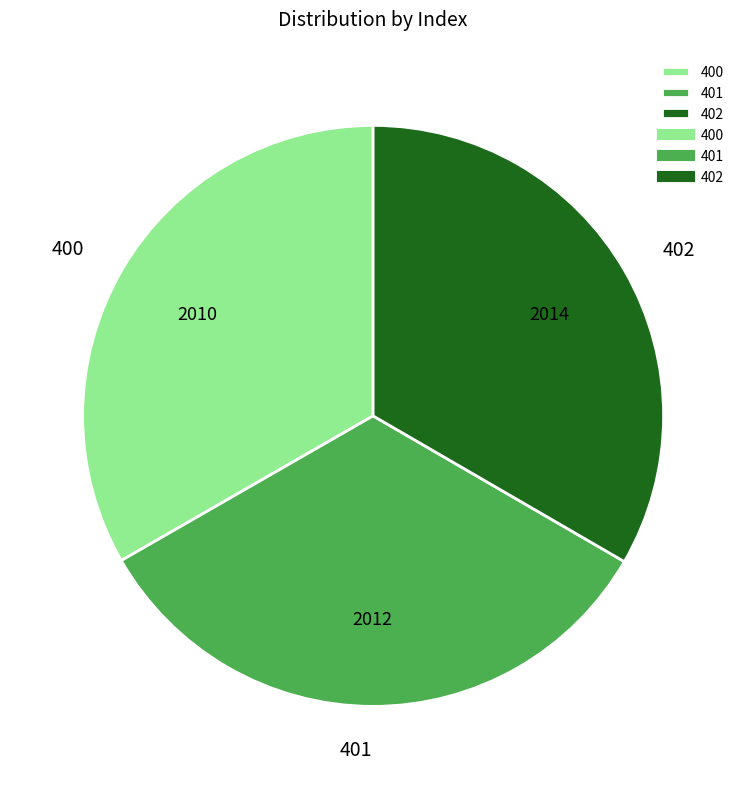

Is 401 the majority of the pie?

No